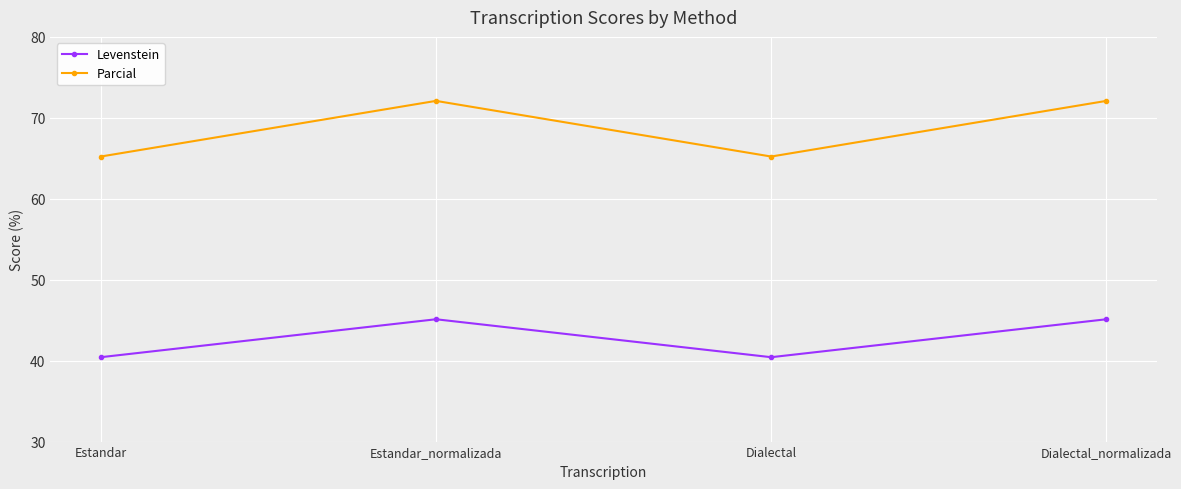

Count the number of categories in the chart.

4